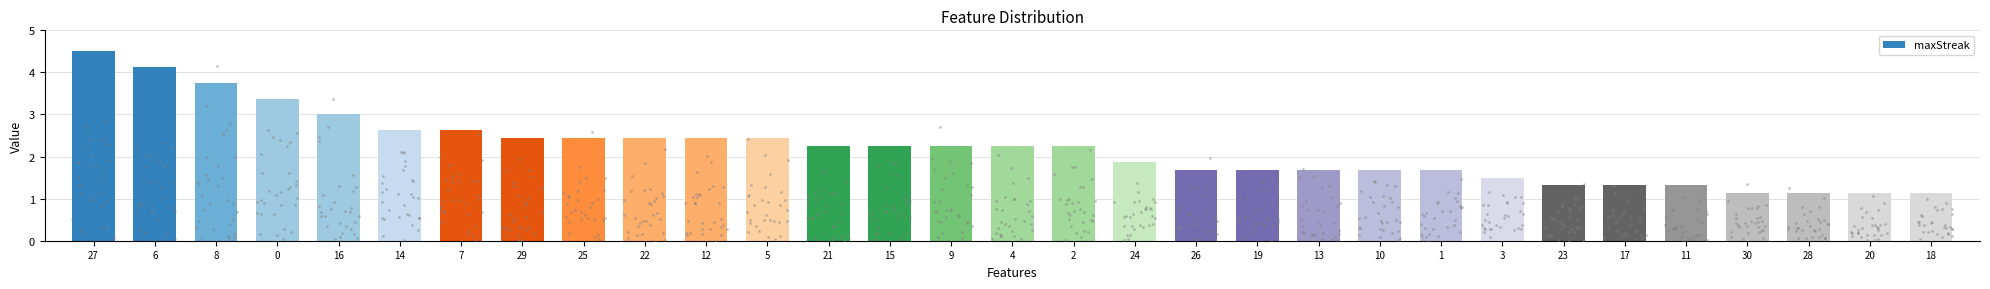

Between 7 and 26, which is larger?

7